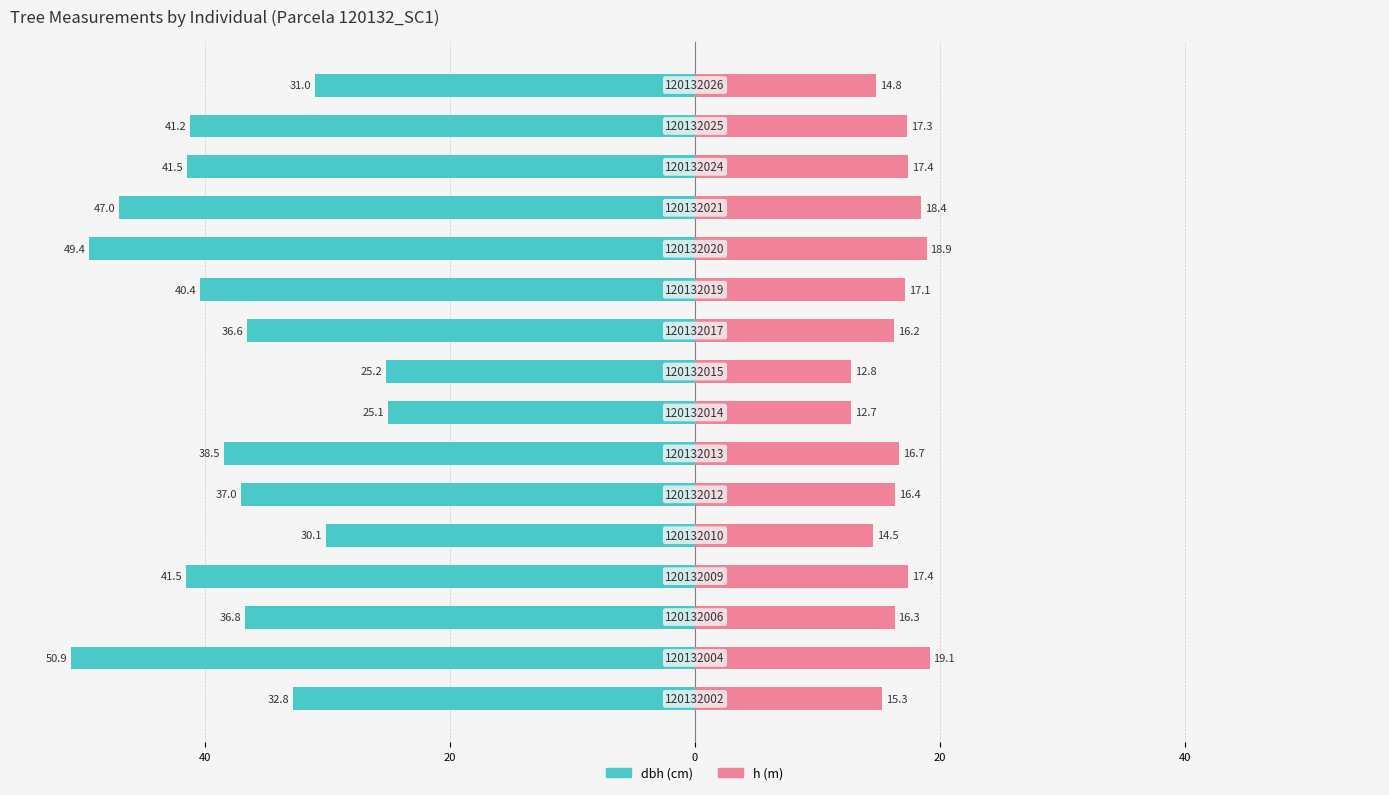

What are all the series names shown in the legend?

dbh (cm), h (m)